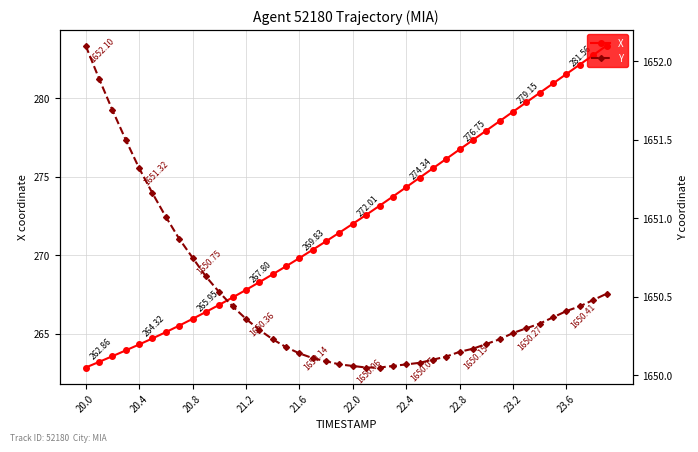

True or false: Y has more than 1 interior local peaks.

False